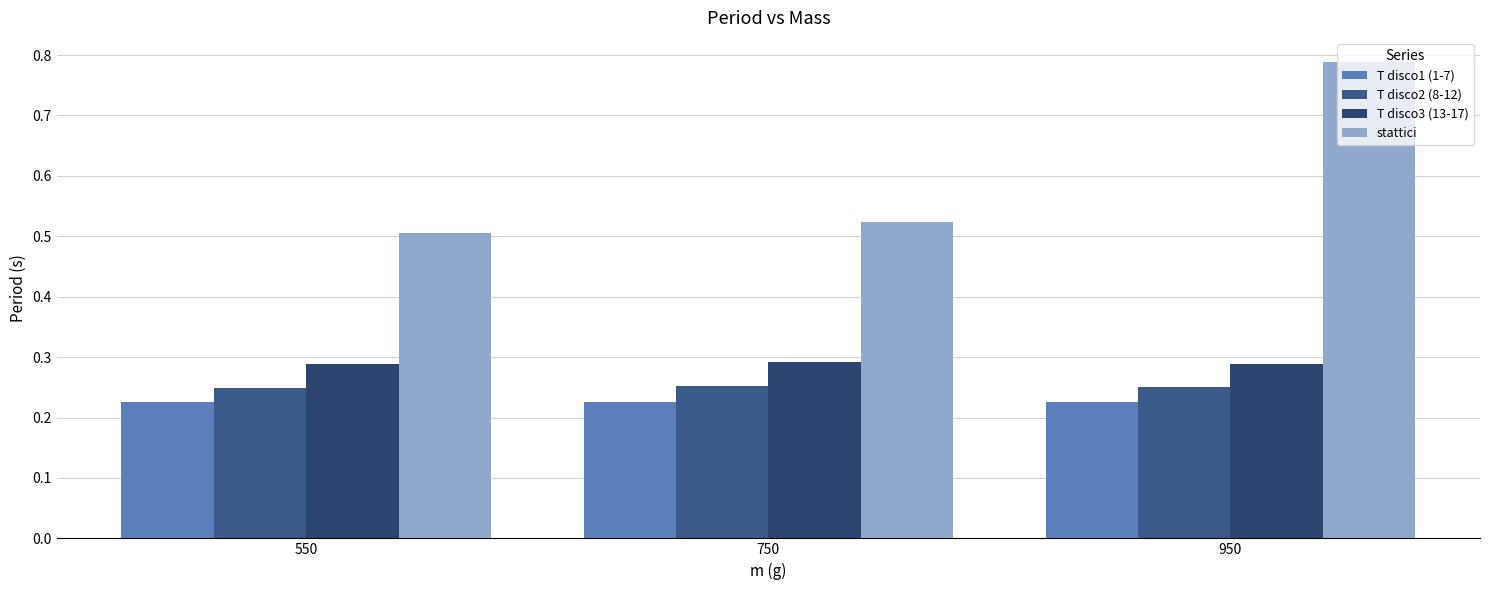

At 950, list the series in order from largest to smallest.

stattici, T disco3 (13-17), T disco2 (8-12), T disco1 (1-7)